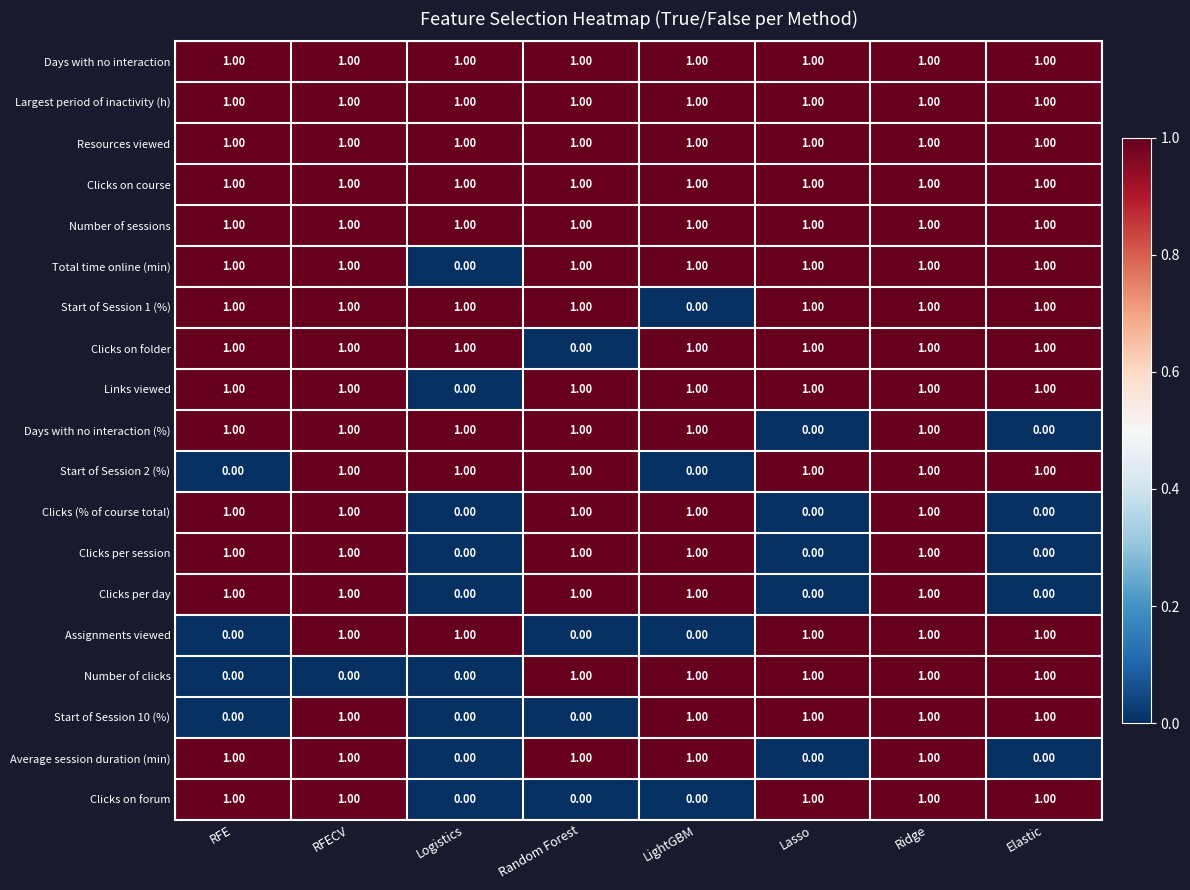

At which label is Clicks on folder closest to 0?

Random Forest